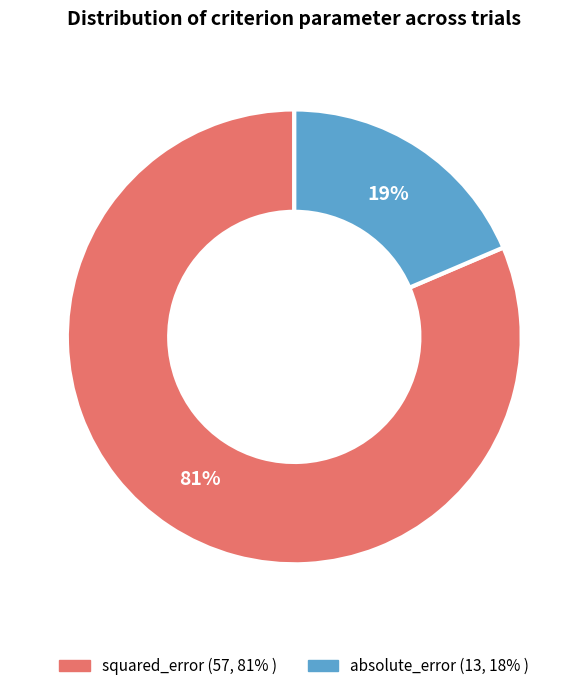

Count the number of slices in the pie.

2